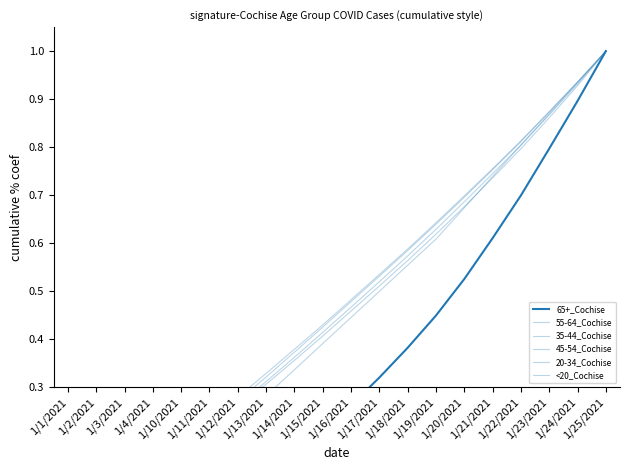

What is the difference between the 20-34_Cochise values at 1/1/2021 and 1/10/2021?

0.2